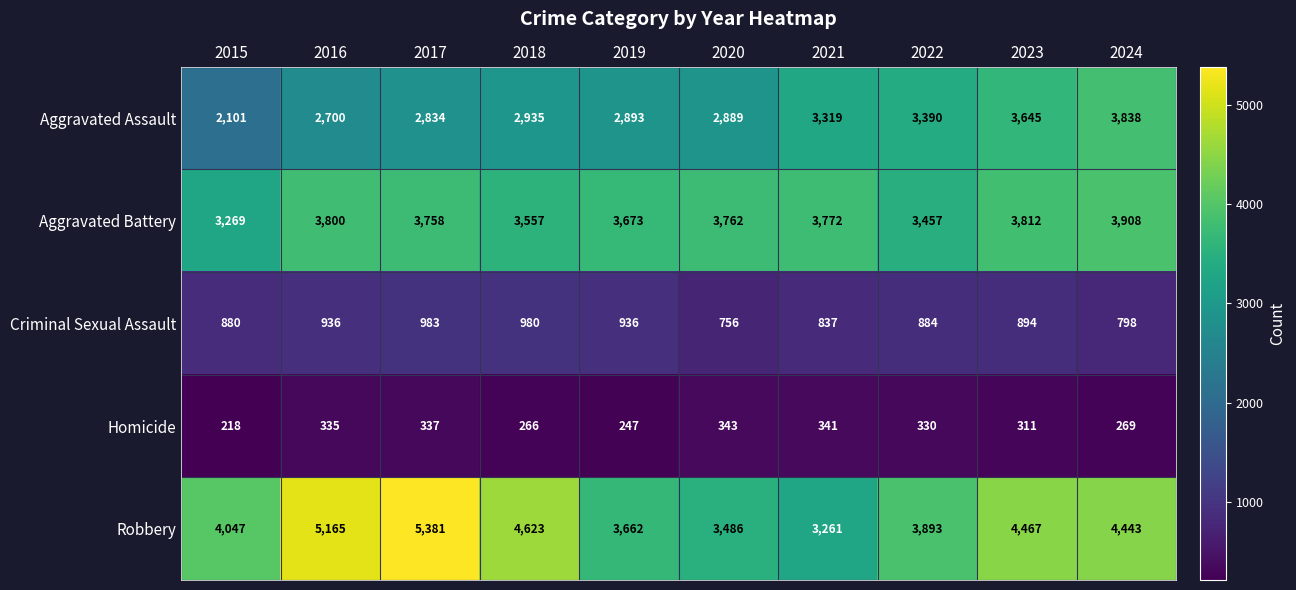

True or false: Aggravated Assault has a value of 5876 at 2024.

False